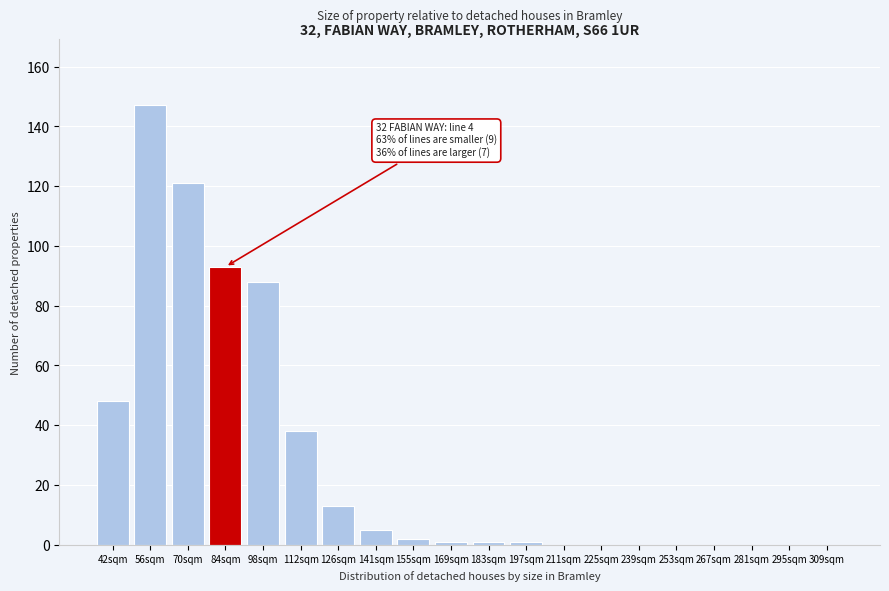

What is the greatest value displayed?

147